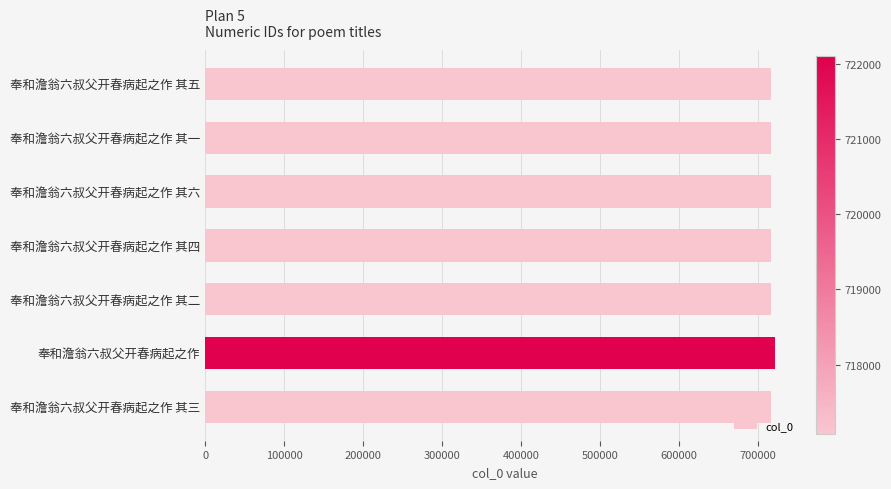

What is the average value?

717791